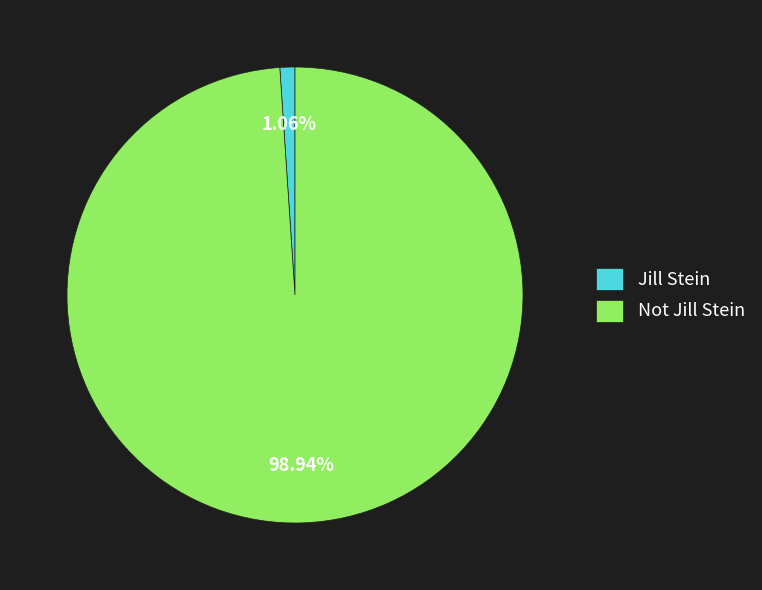

Do Not Jill Stein and Jill Stein together represent more than half of the pie?

Yes